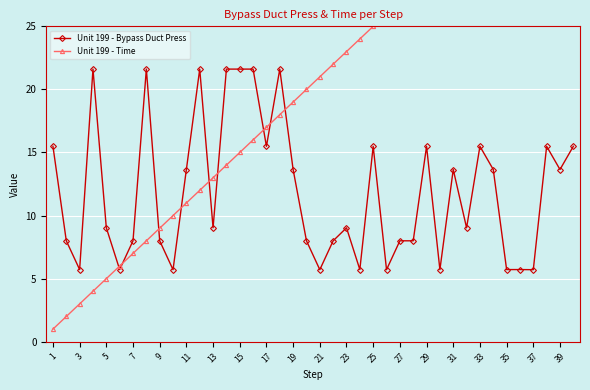

Where is the first local minimum for Unit 199 - Bypass Duct Press?

3